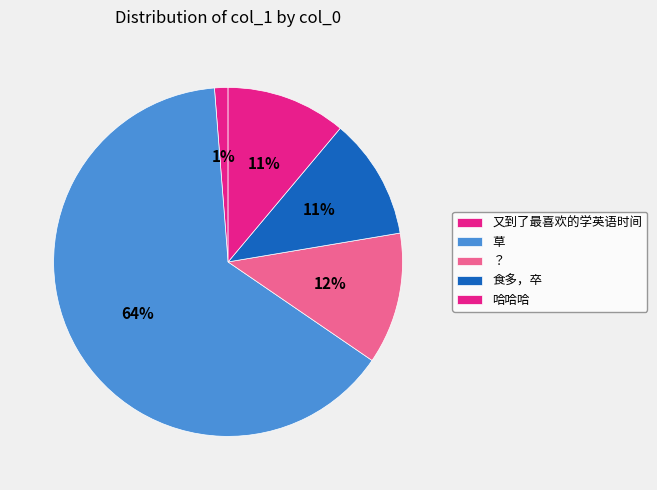

Rank the categories by value from lowest to highest.

又到了最喜欢的学英语时间, 哈哈哈, 食多，卒, ？, 草